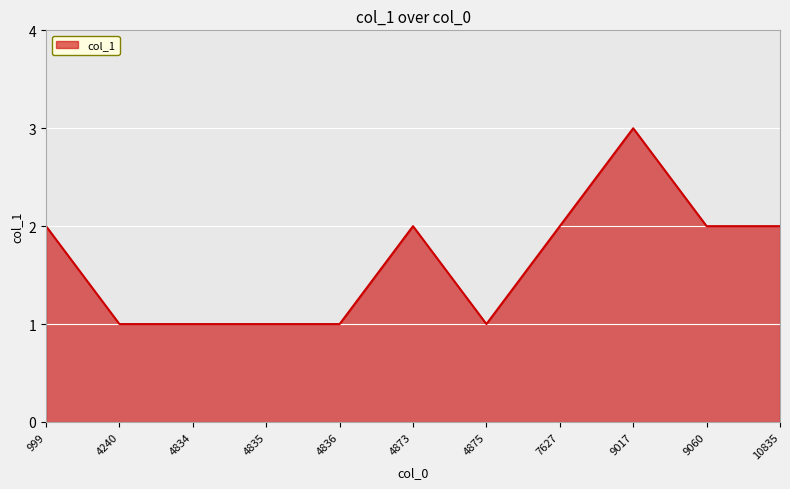

What is the difference between the values at 4835 and 999?

1